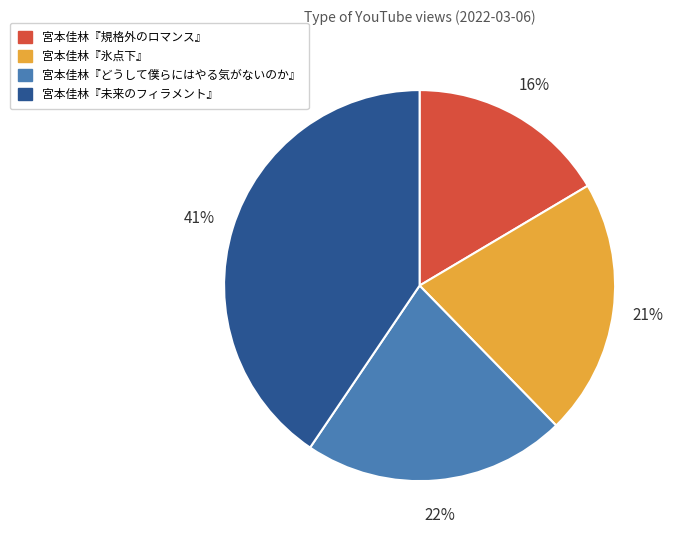

Does any single category account for the majority?

No